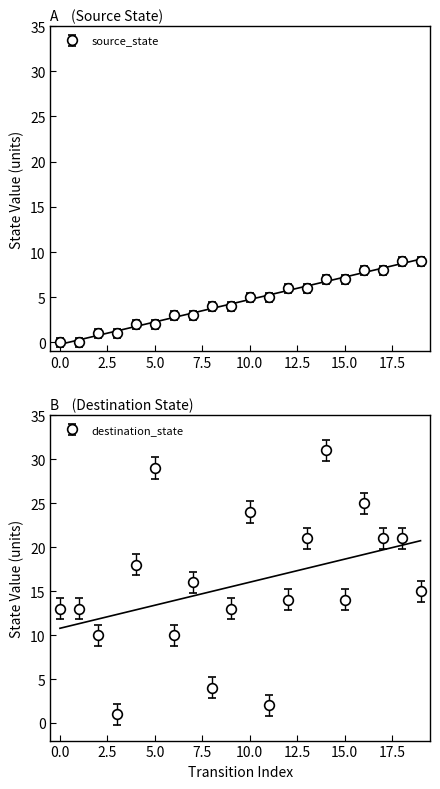

Rank the series by their maximum value, from highest to lowest.

destination_state, source_state